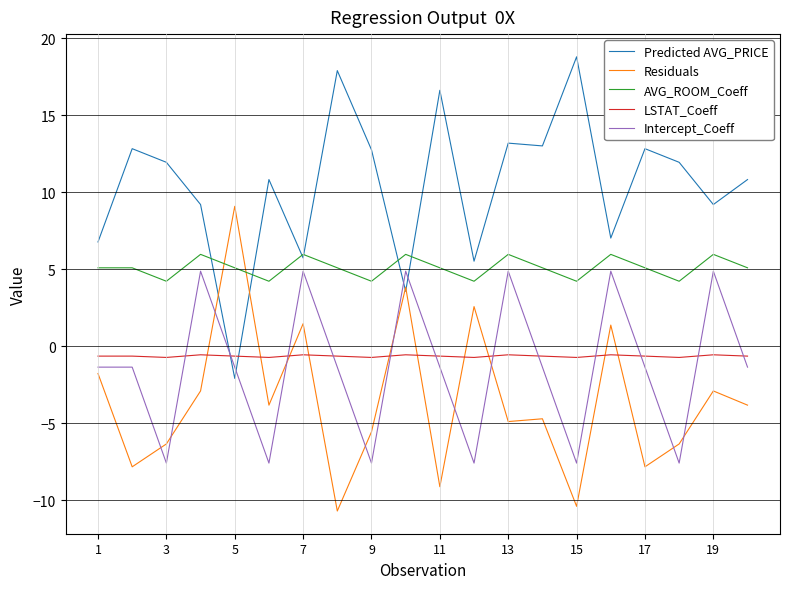

What is the maximum value for Predicted AVG_PRICE?

18.8